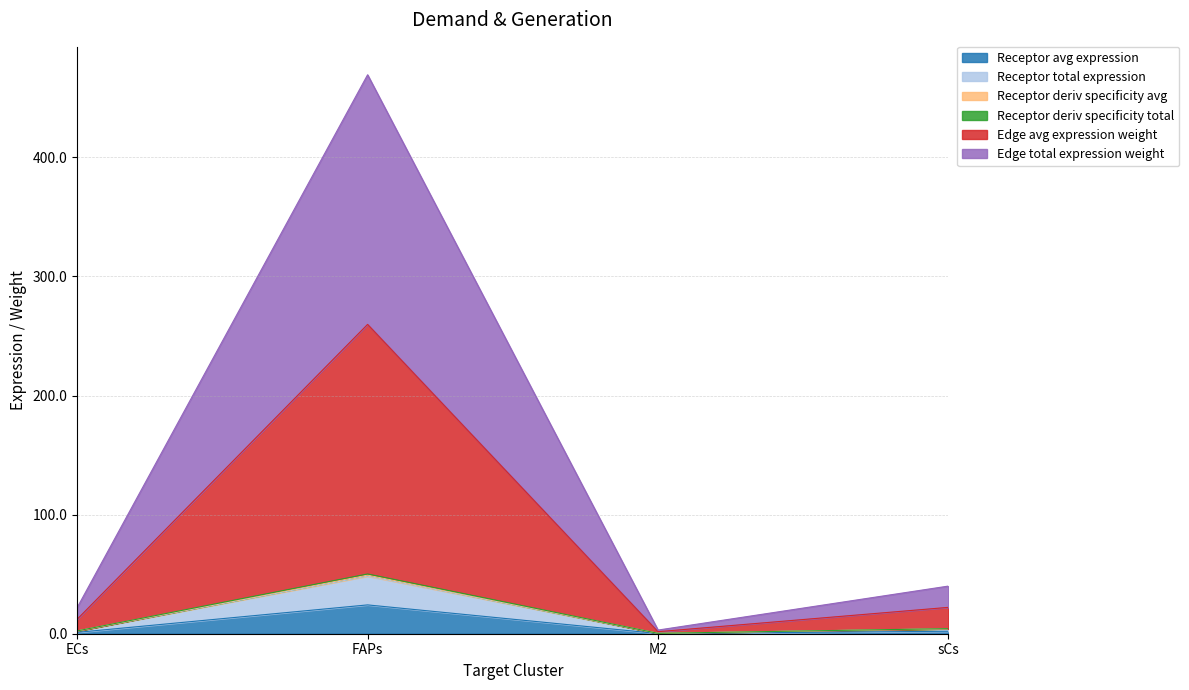

Where is Receptor avg expression nearest to the value 12?

sCs